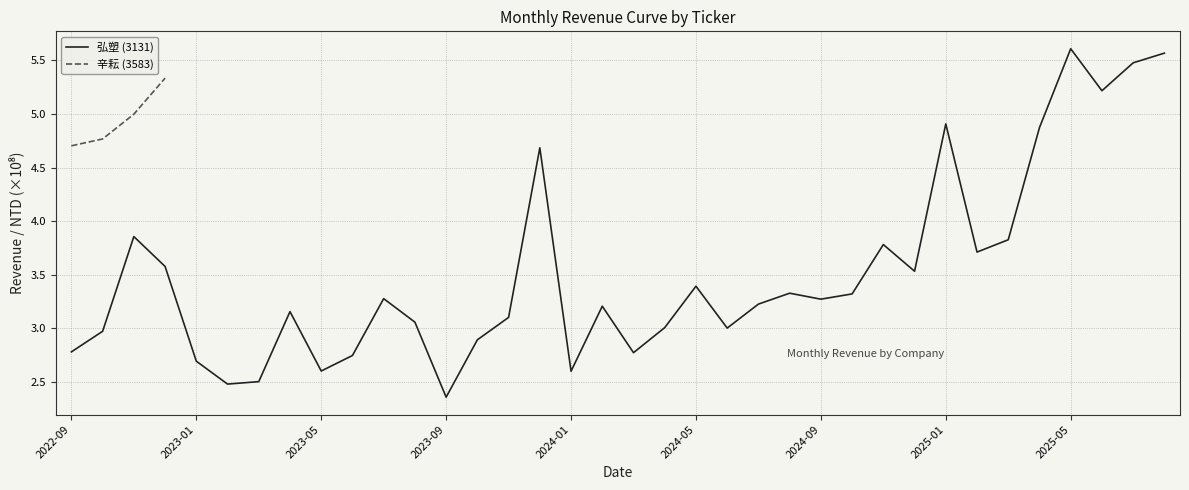

What position from the left is 2023-02?

6